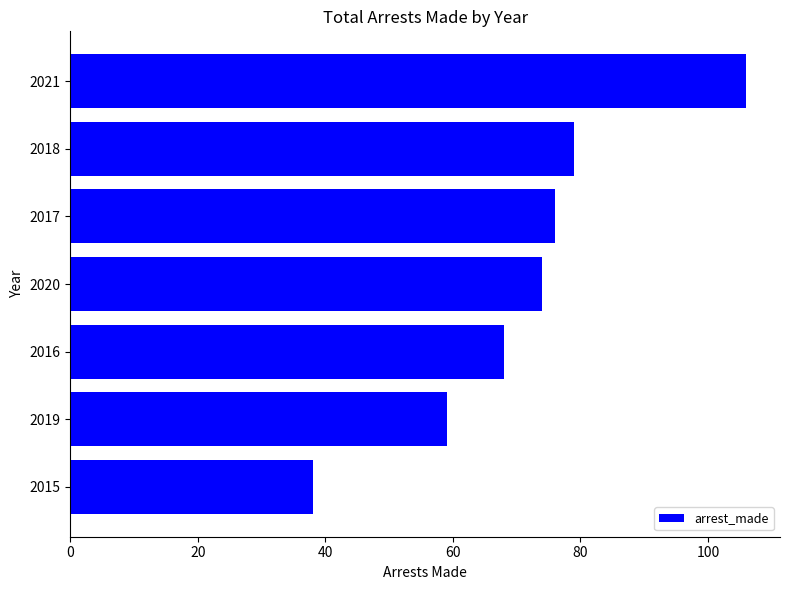

What is the maximum value shown in the chart?

106